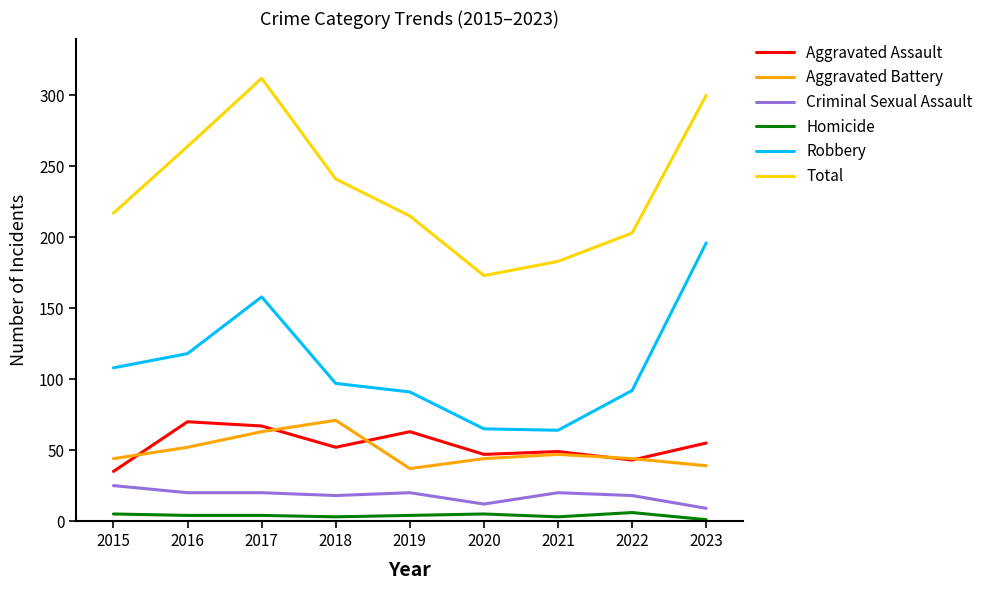

What are all the series names shown in the legend?

Aggravated Assault, Aggravated Battery, Criminal Sexual Assault, Homicide, Robbery, Total